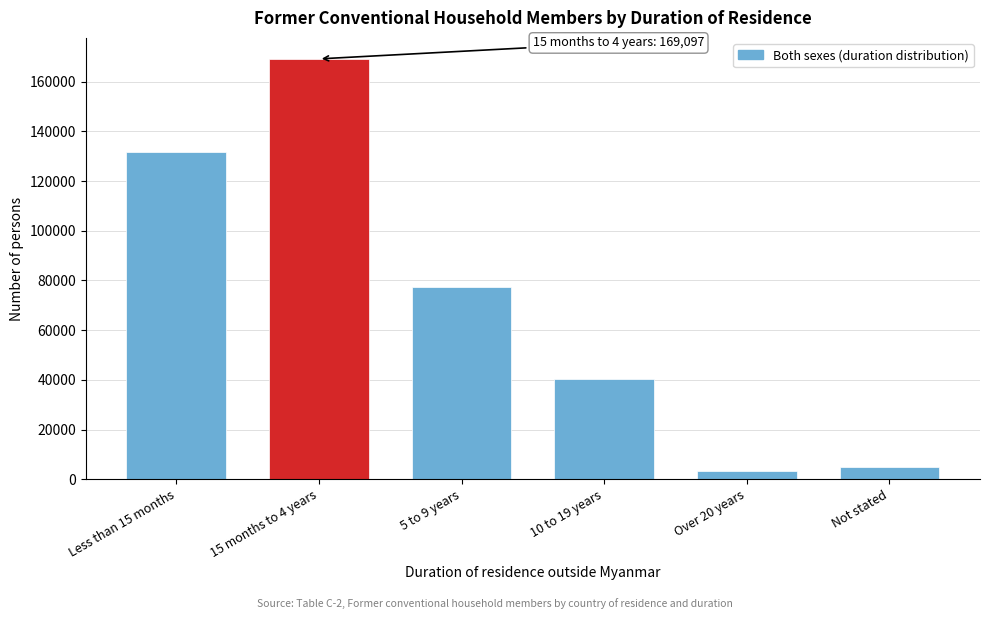

Reading left to right, extract all data points from this chart.

Less than 15 months=131550	15 months to 4 years=169097	5 to 9 years=77312	10 to 19 years=40561	Over 20 years=3173	Not stated=4893